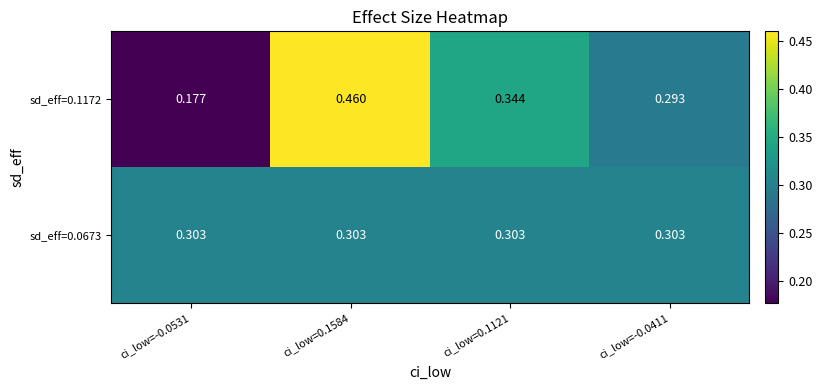

Is the value of sd_eff=0.0673 at ci_low=0.1121 greater than the value of sd_eff=0.1172 at ci_low=-0.0411?

Yes